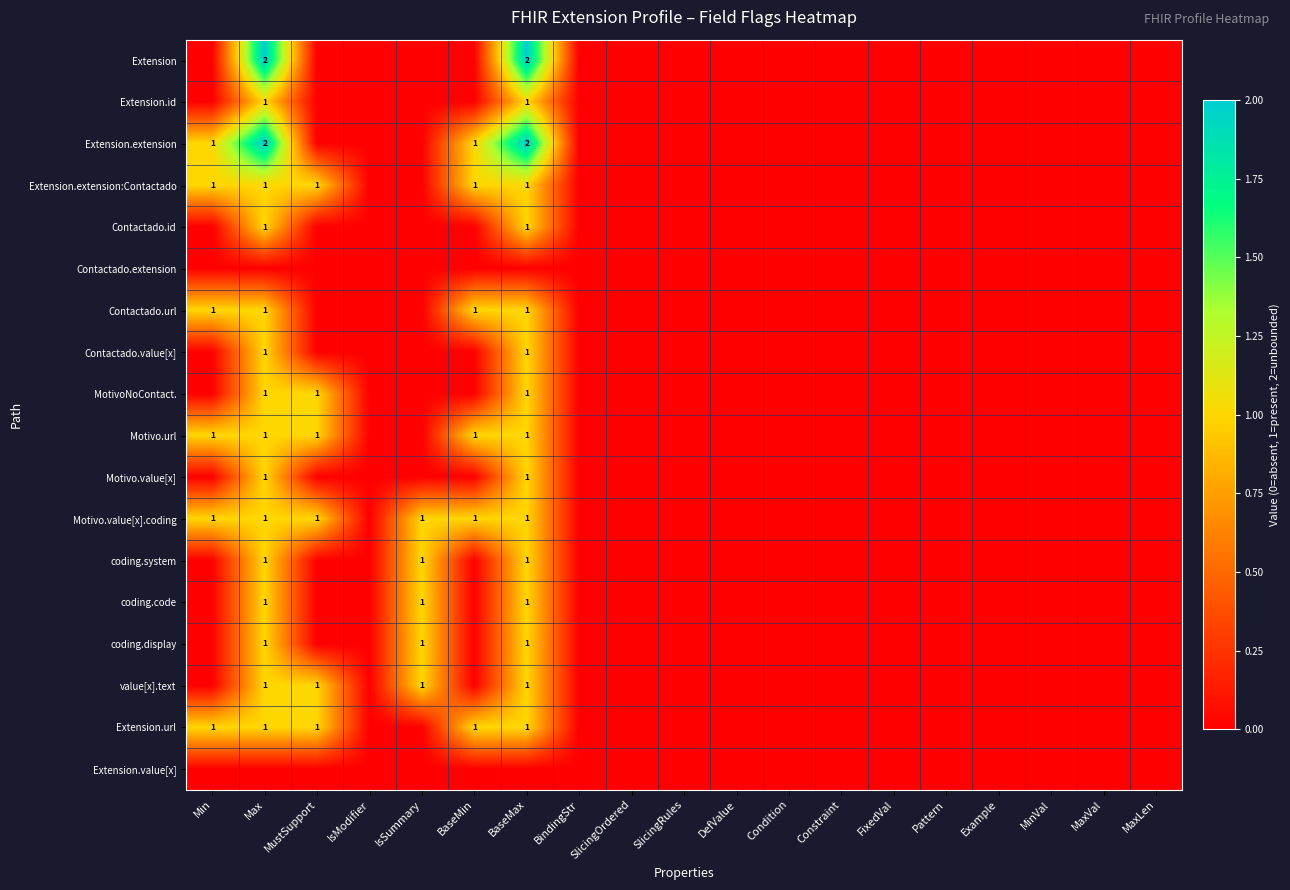

At which label does Motivo.url reach its minimum?

IsModifier